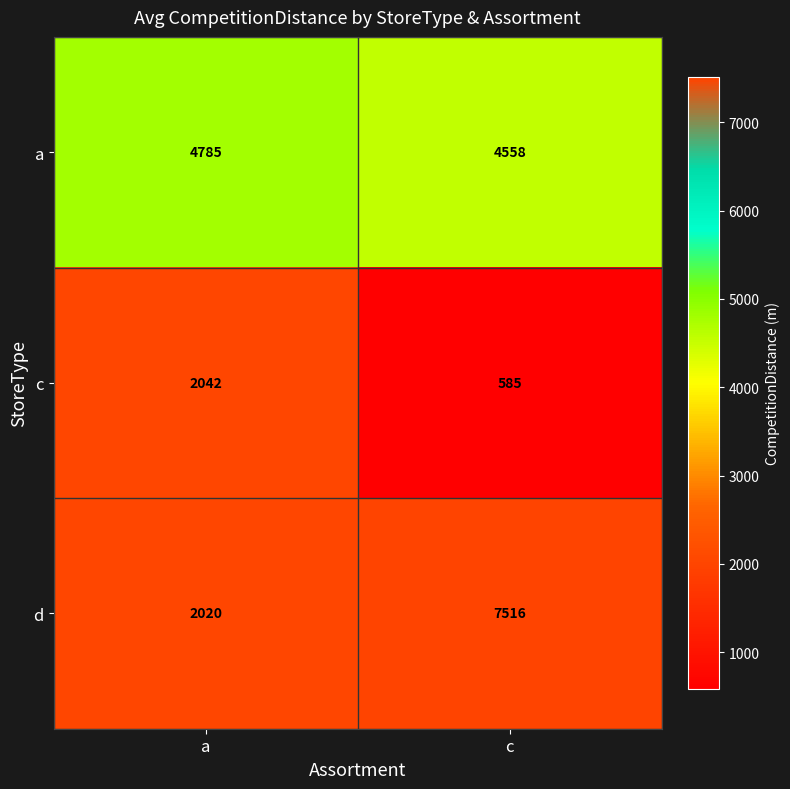

What is the spread (max minus min) of values at c?

6931